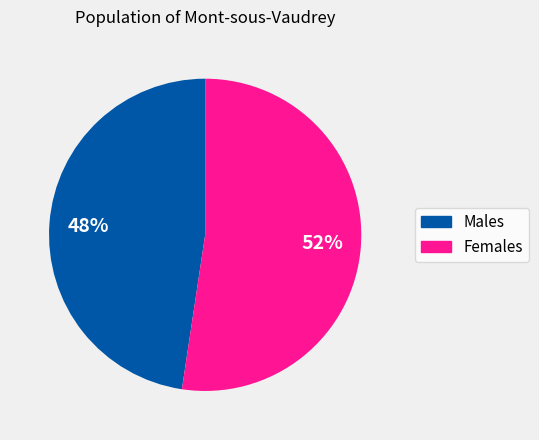

To the nearest percent, what is the average slice percentage?

50%